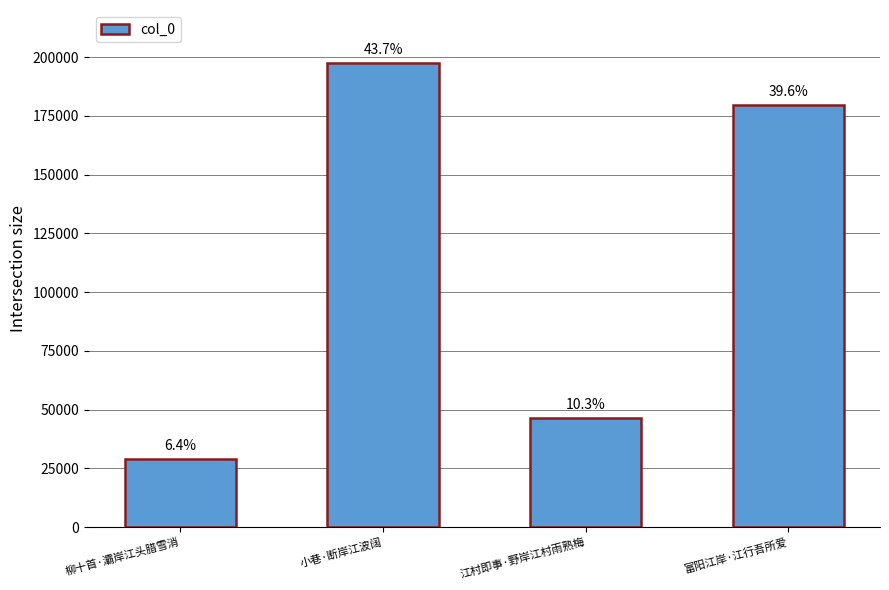

Reading right to left, transcribe all the data shown in this chart.

179434	46573	197650	29137